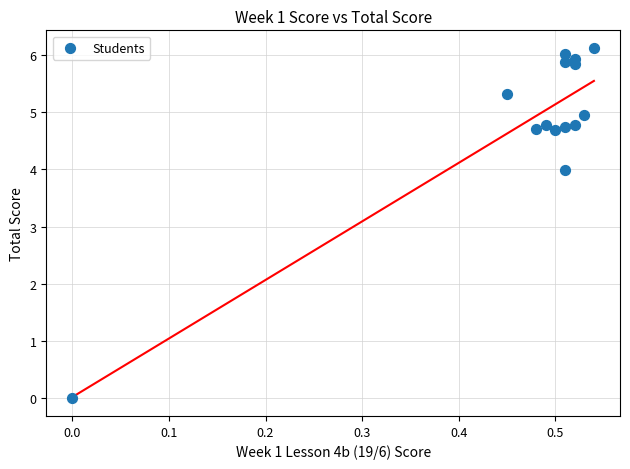

What Y value in the scatter plot is closest to 3?

4.0